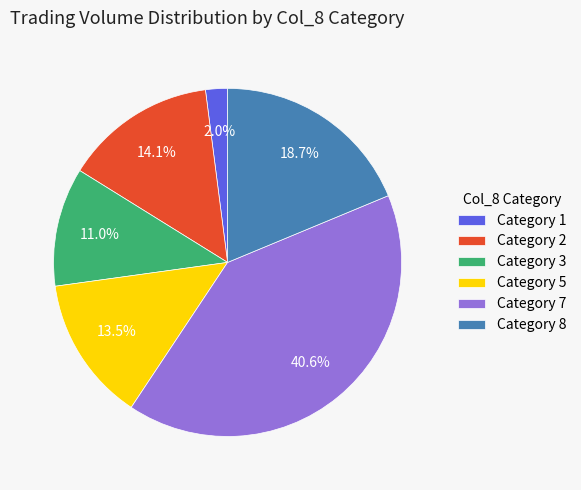

Rank the categories by value from lowest to highest.

Category 1, Category 3, Category 5, Category 2, Category 8, Category 7